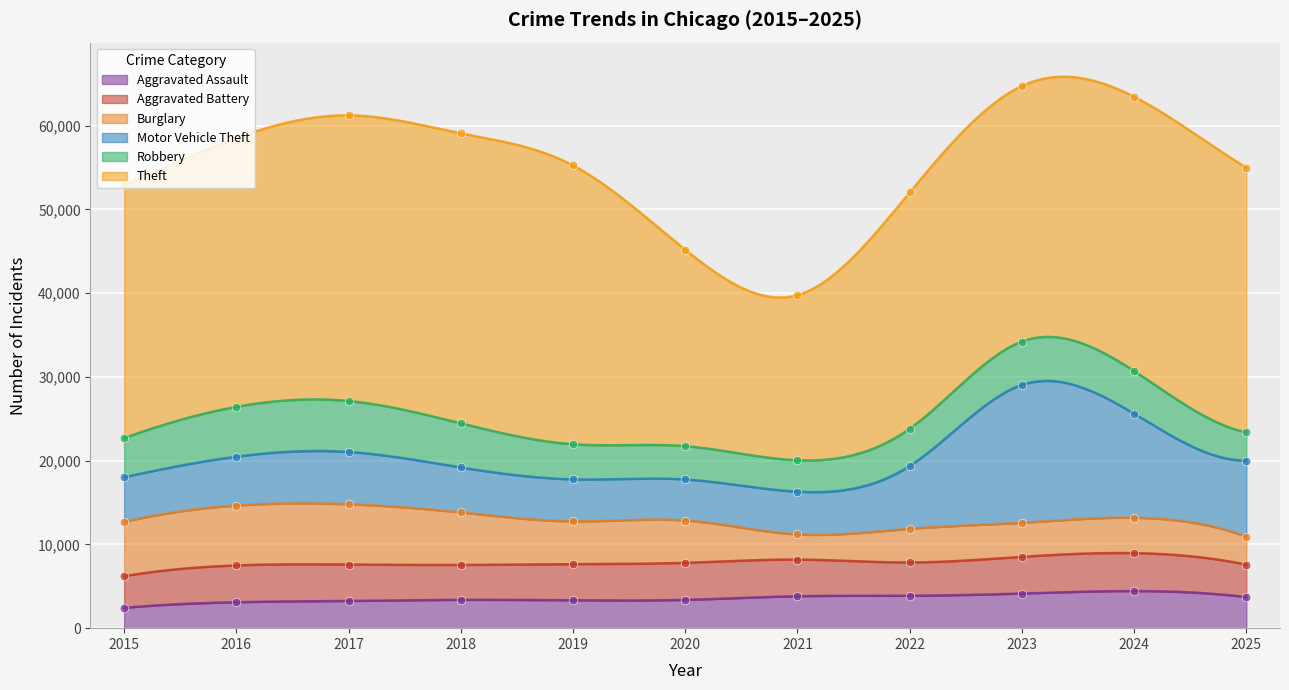

Which series has the widest spread of Y values?

Theft